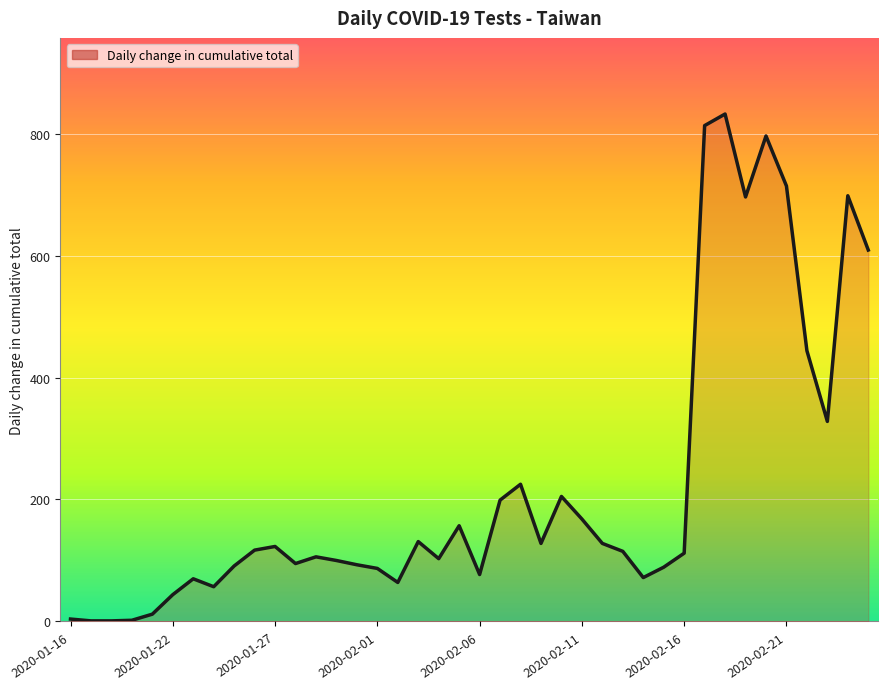

What is the greatest value displayed?

832